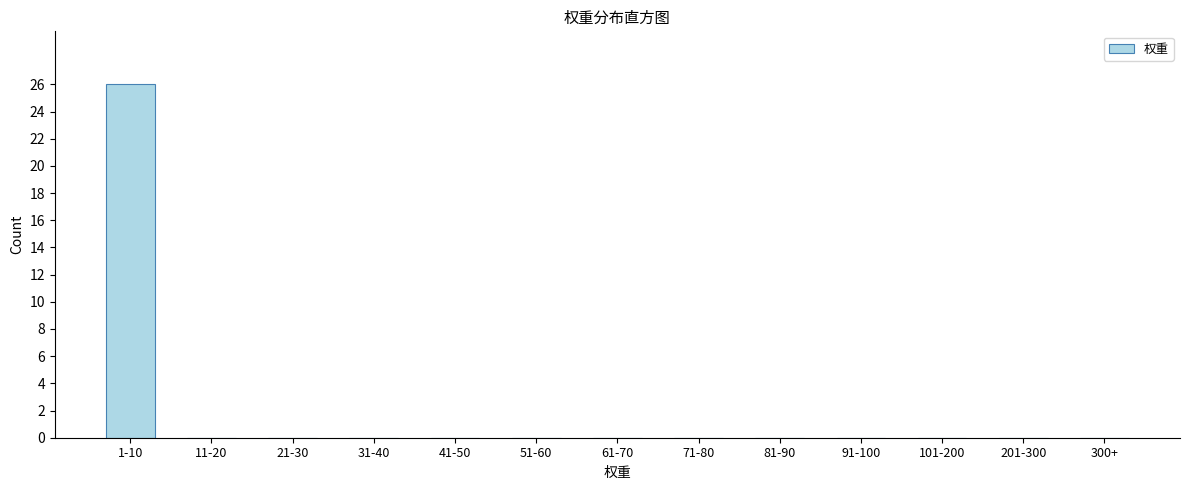

Reading left to right, extract all data points from this chart.

1-10=26	11-20=0	21-30=0	31-40=0	41-50=0	51-60=0	61-70=0	71-80=0	81-90=0	91-100=0	101-200=0	201-300=0	300+=0